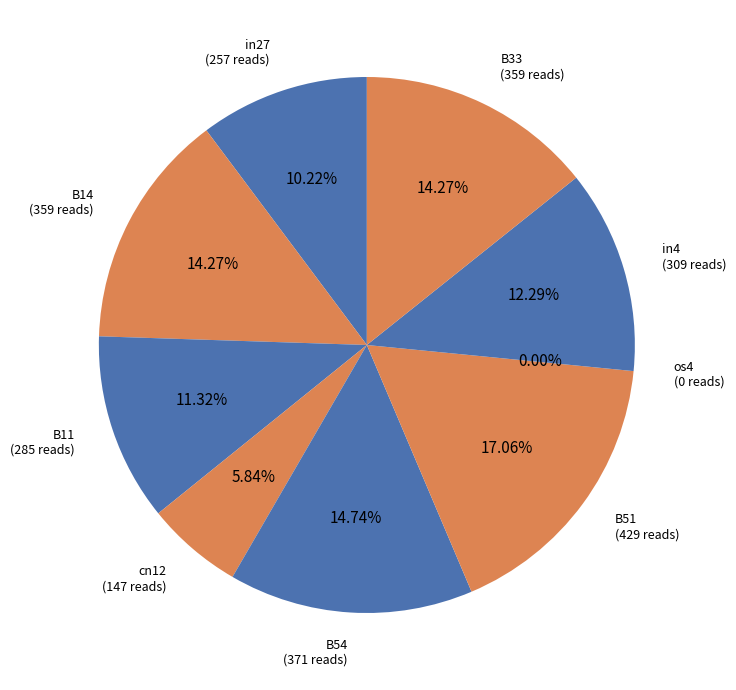

What is the largest slice in the pie chart?

B51